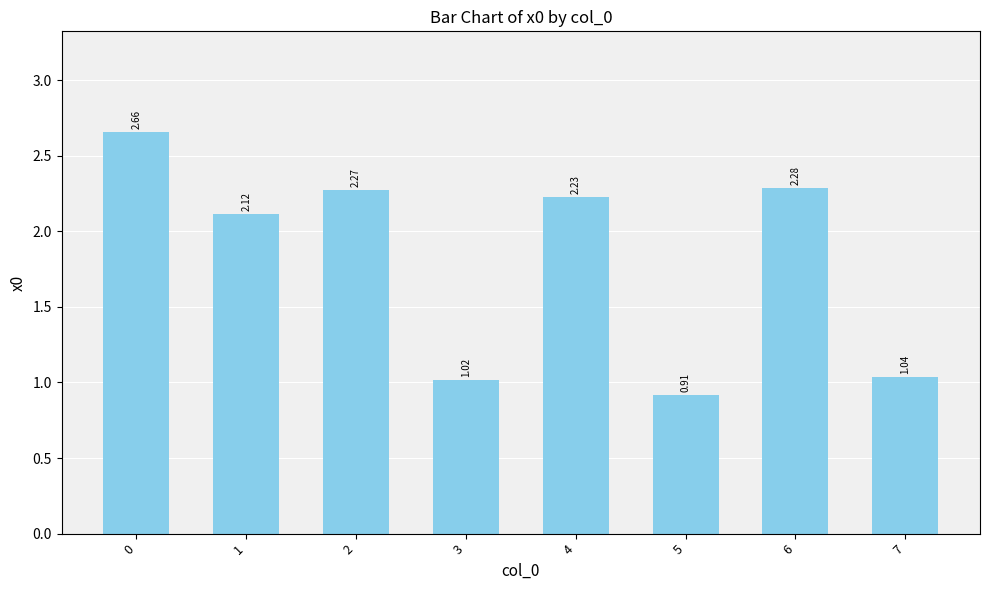

Rank the categories by value from lowest to highest.

5, 3, 7, 1, 4, 2, 6, 0